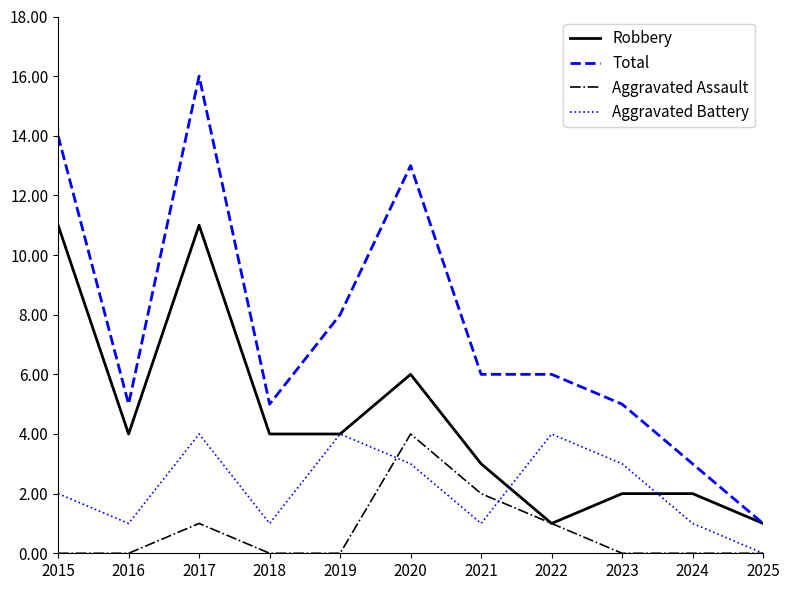

True or false: Total and Aggravated Assault cross at least once.

False